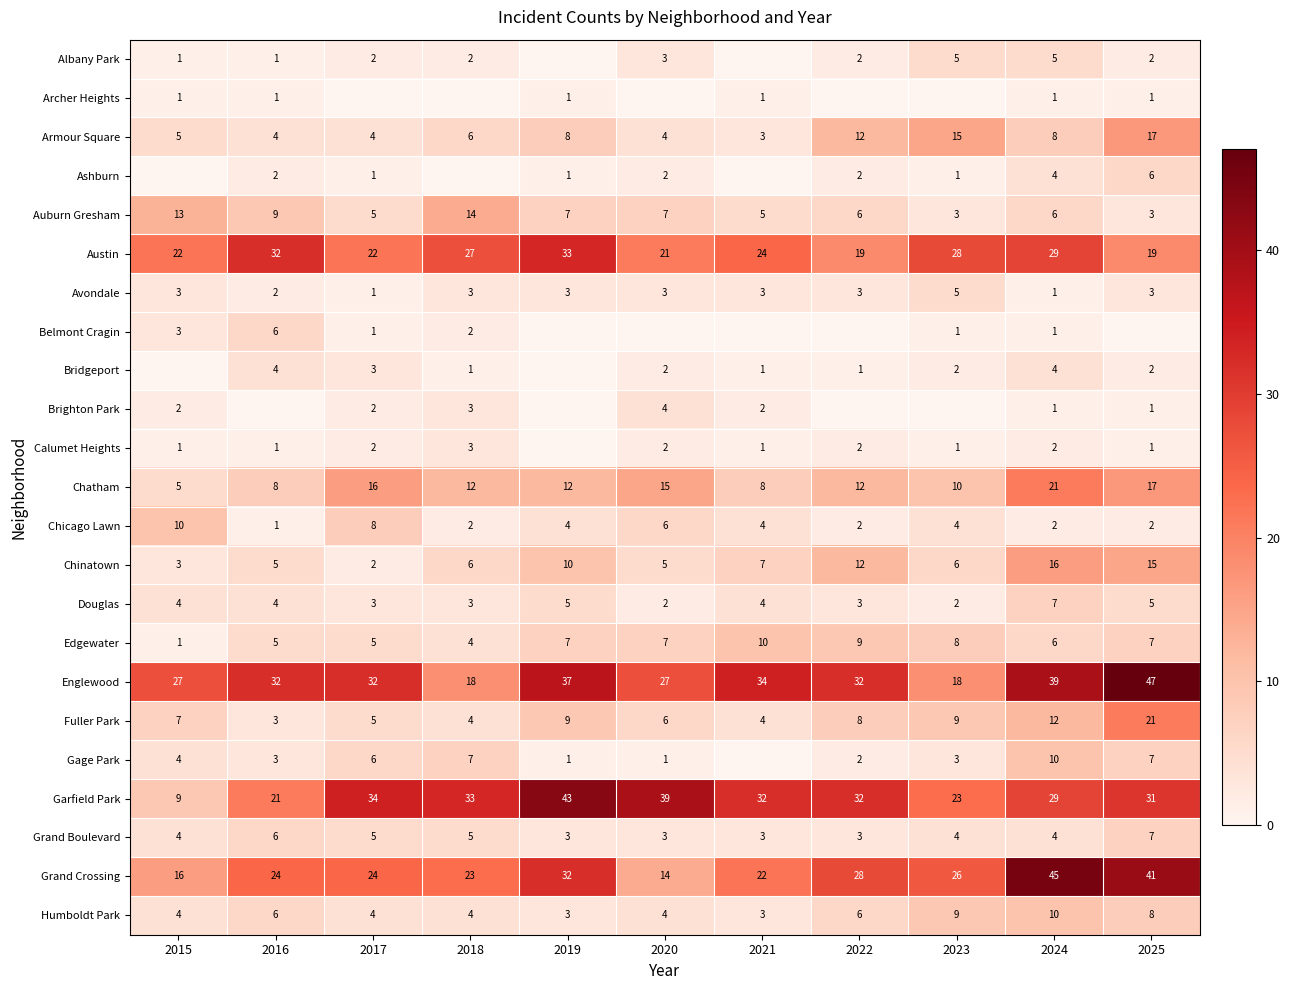

Count the Douglas values in the range 3 to 5.

8